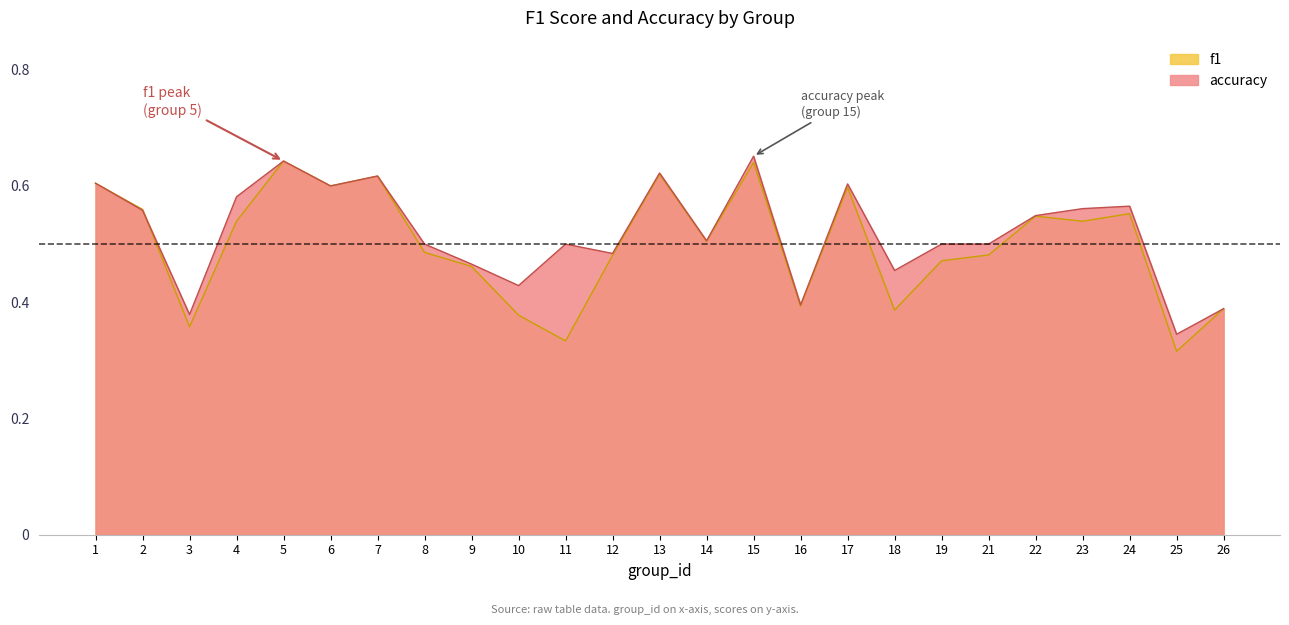

List the labels in order of f1 value, largest first.

5, 15, 13, 7, 1, 6, 17, 2, 24, 22, 23, 4, 14, 8, 21, 12, 19, 9, 16, 26, 18, 10, 3, 11, 25